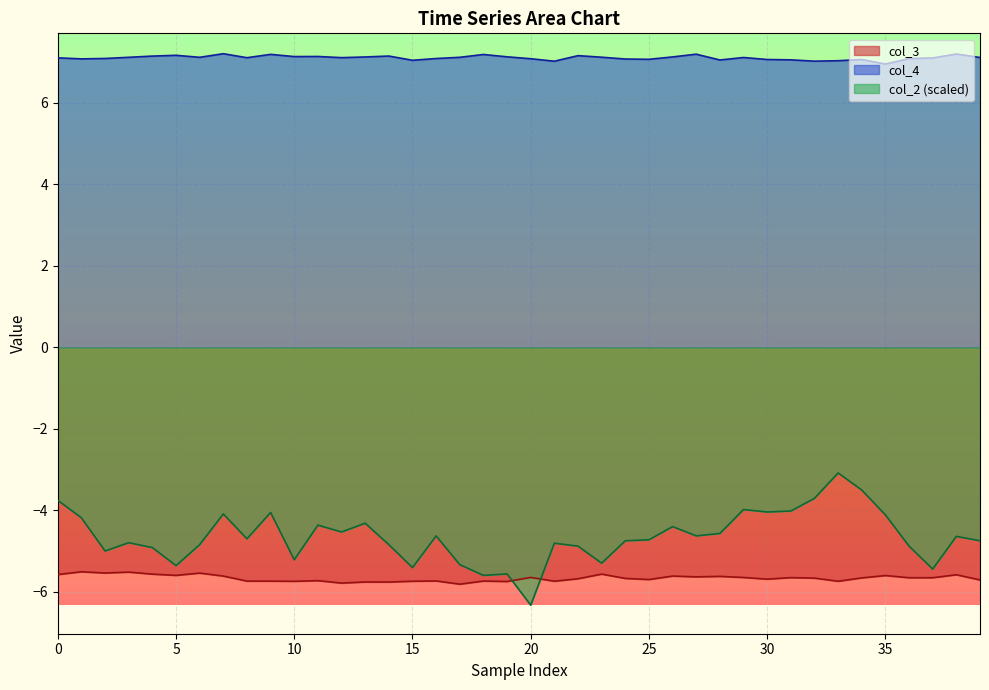

True or false: col_3 and col_4 cross at least once.

False